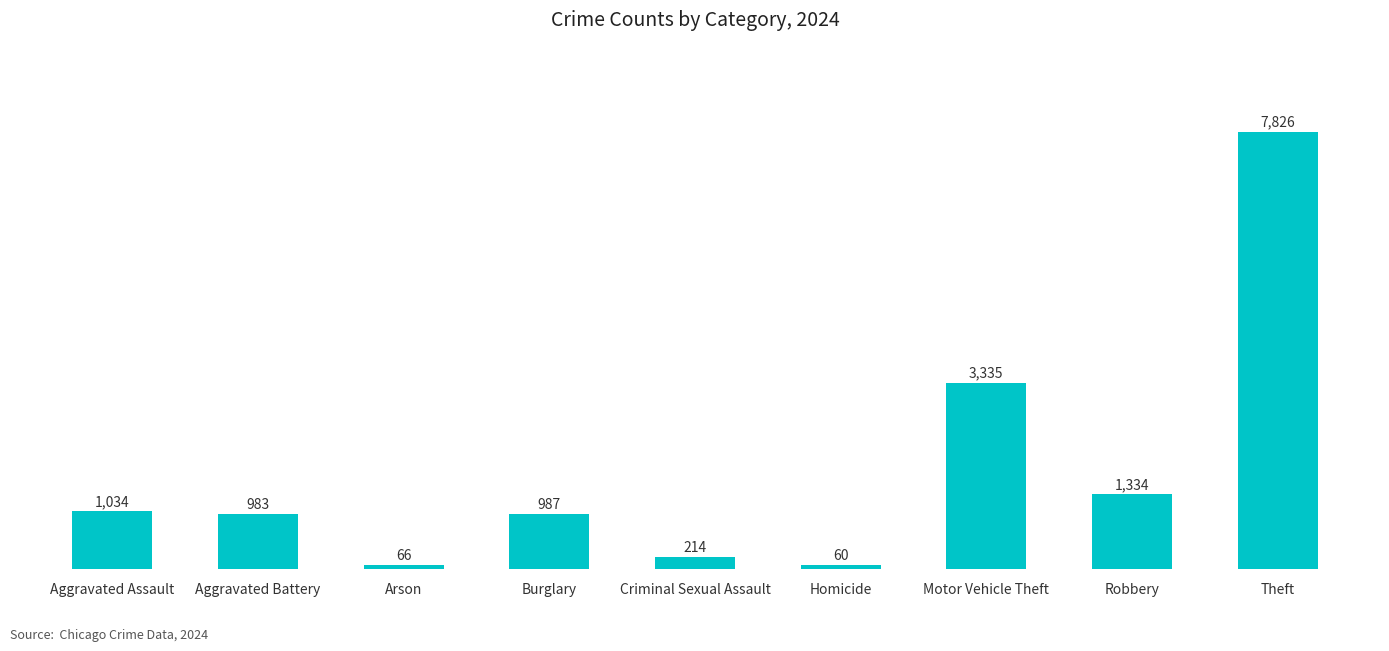

What is the difference between the second highest and minimum values?

3275